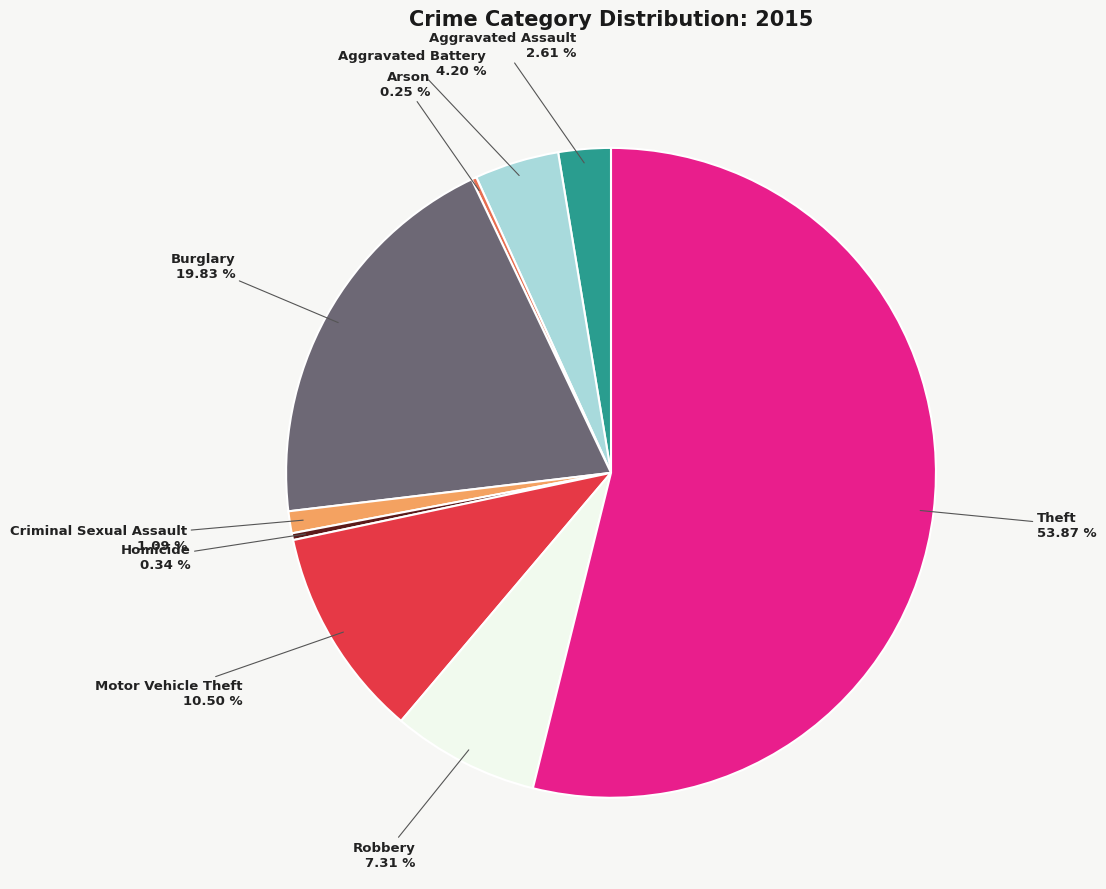

Between Motor Vehicle Theft and Homicide, which is larger?

Motor Vehicle Theft